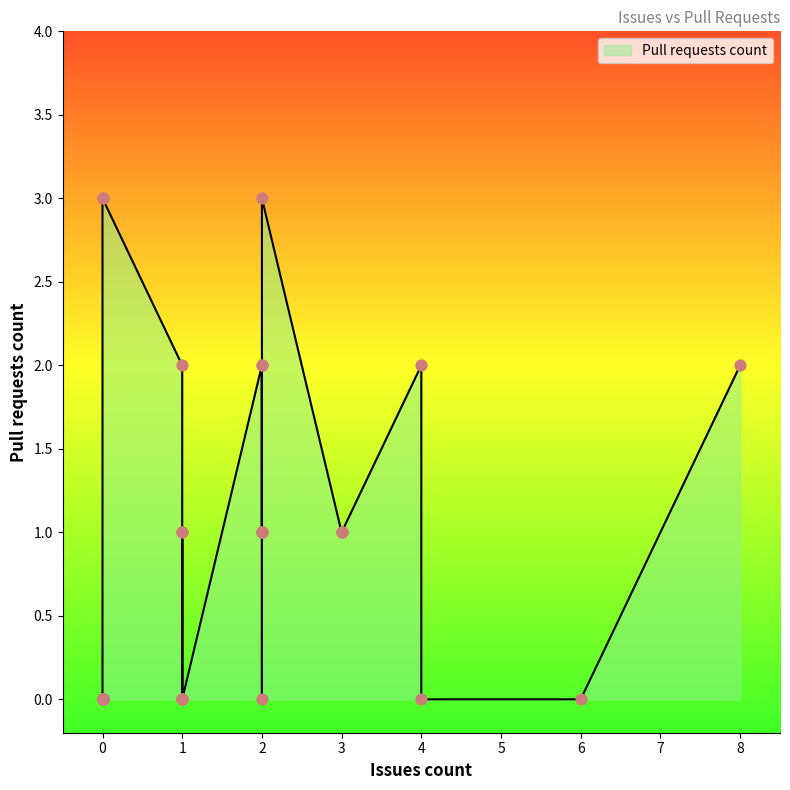

Between 2 and 0, which is larger?

2